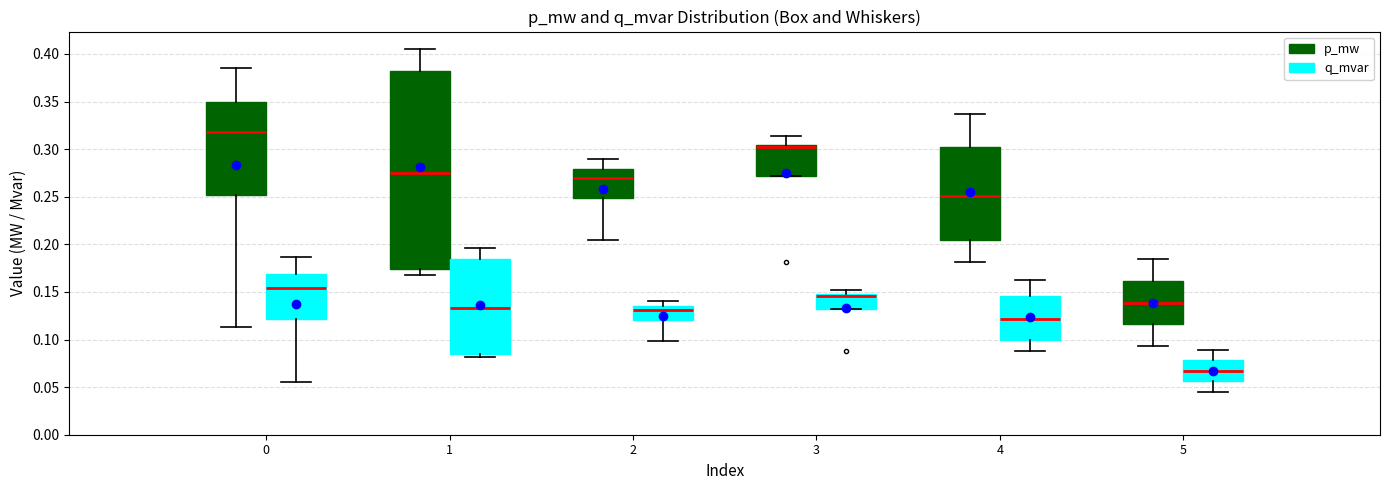

Where is the lower edge of the box for 0 (q_mvar) on the y-axis? The values are not printed on the chart, so give them approximately, as read against the axis.

0.120